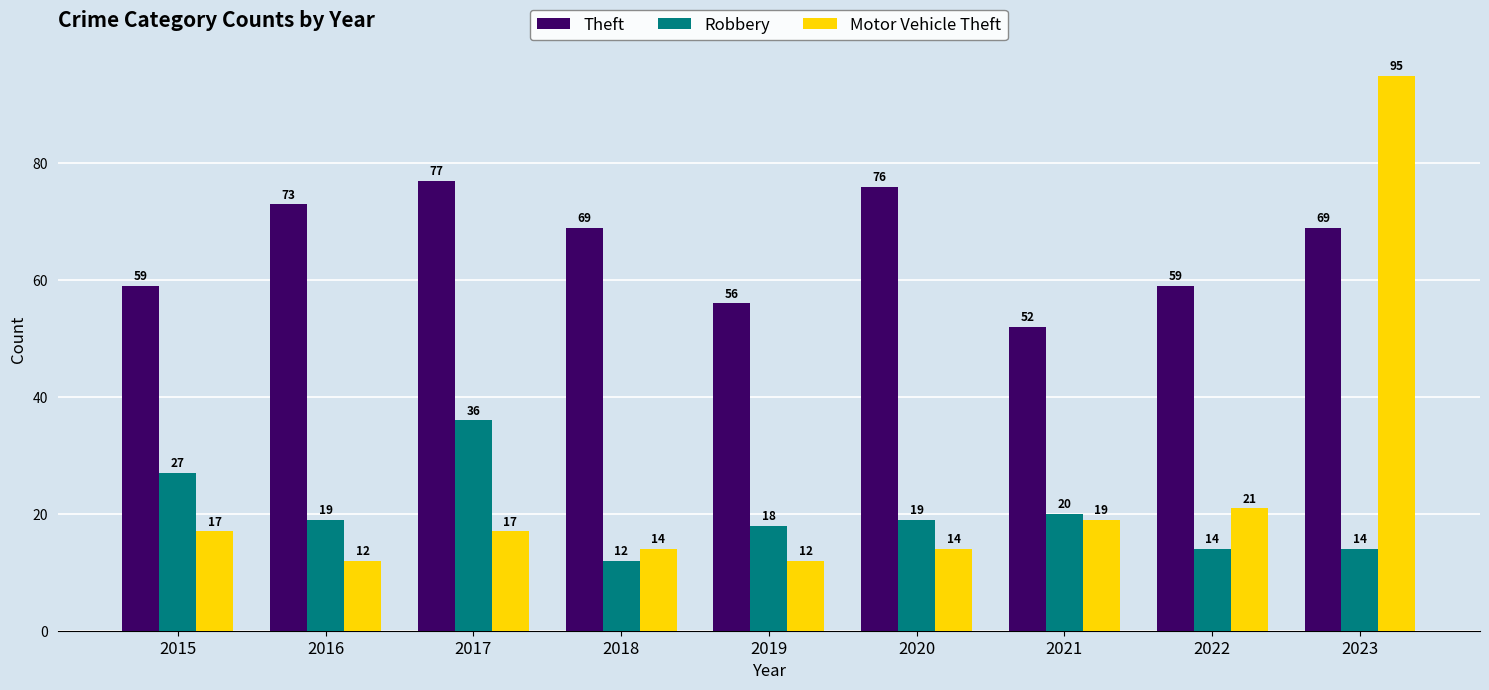

Rank the series at 2016 from lowest to highest value.

Motor Vehicle Theft, Robbery, Theft